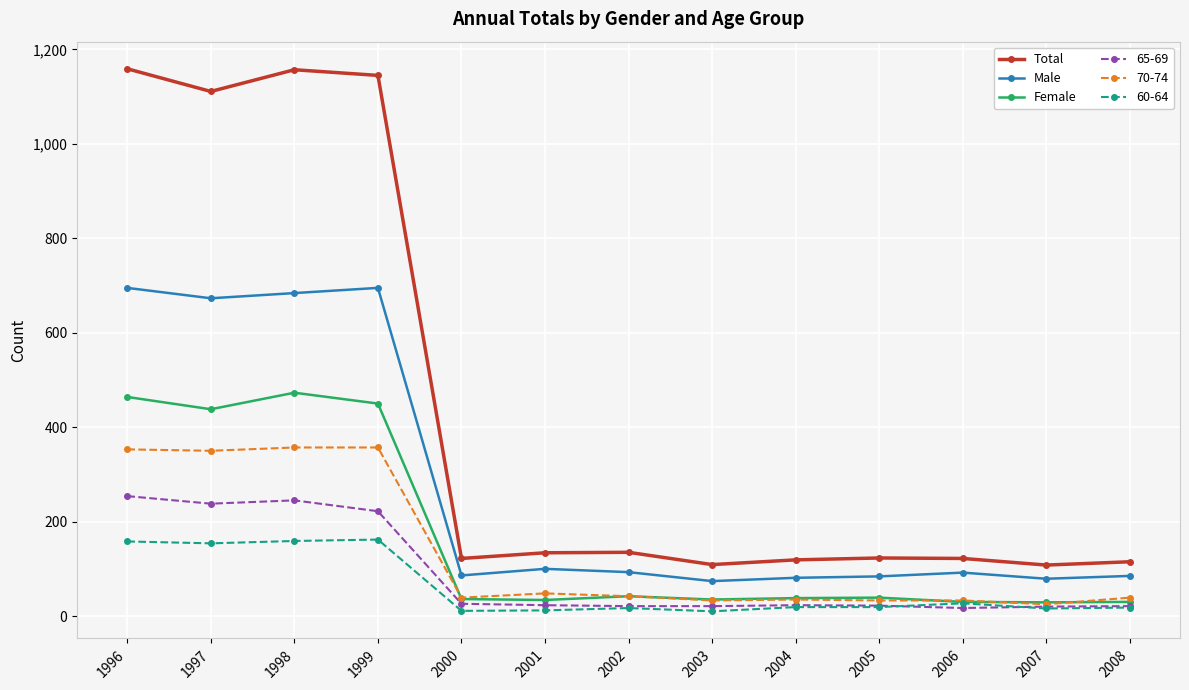

What is the difference between the second highest and second lowest values in the Female series?

434